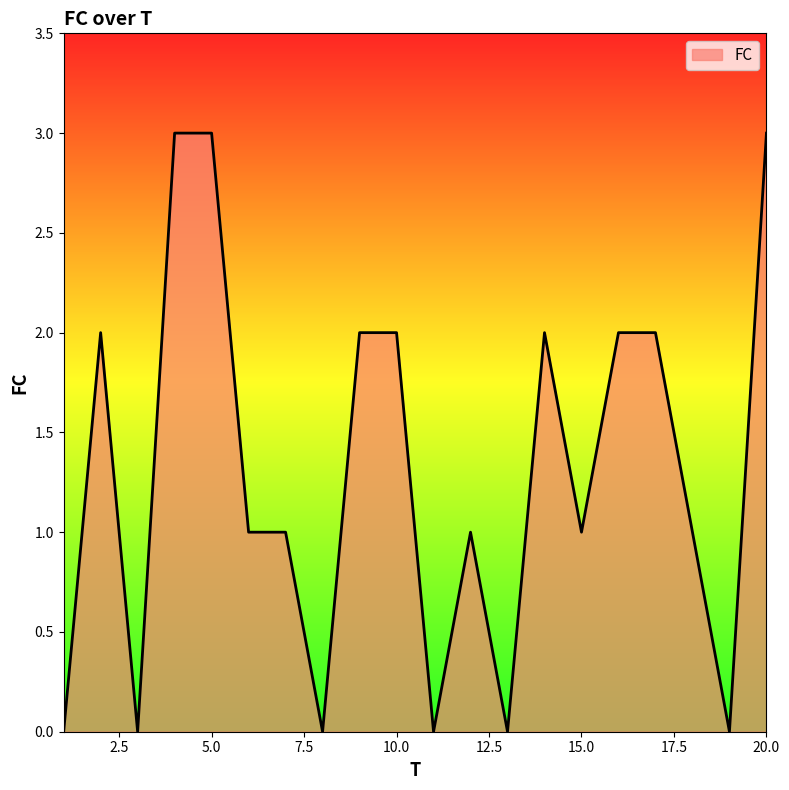

What is the difference between the maximum and minimum values?

3